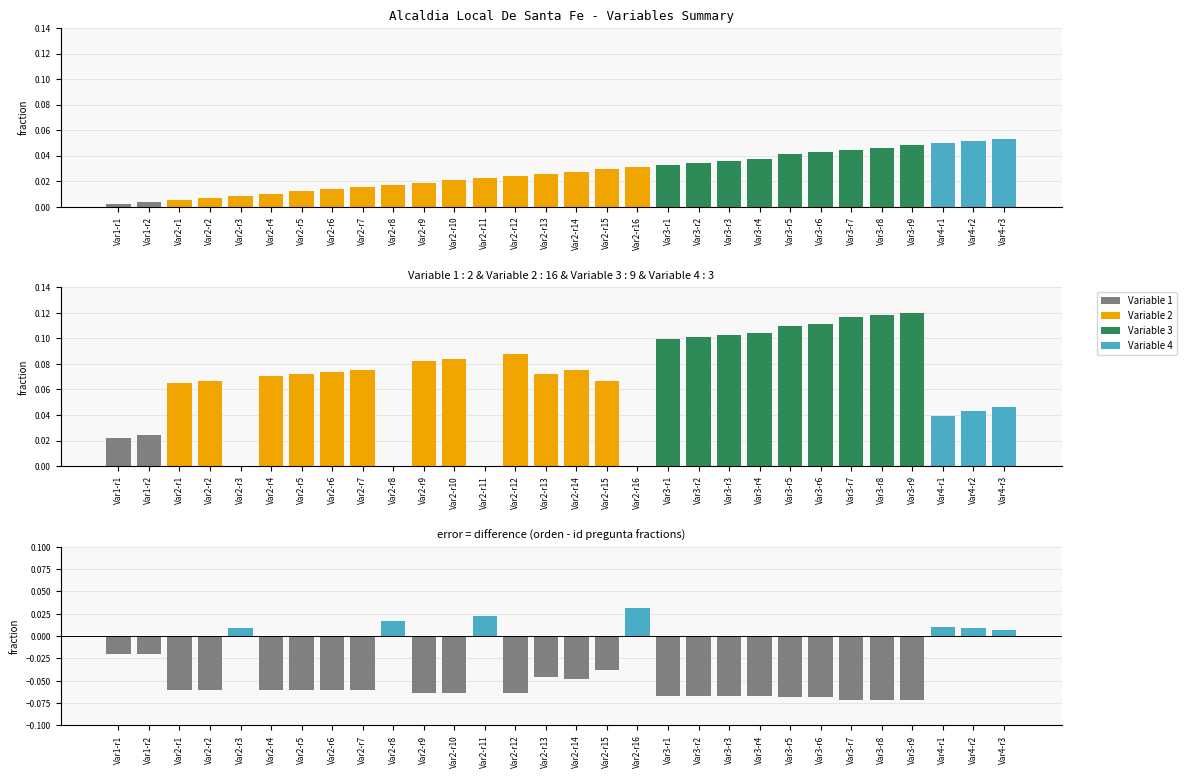

What is the maximum value shown in the chart?

0.1